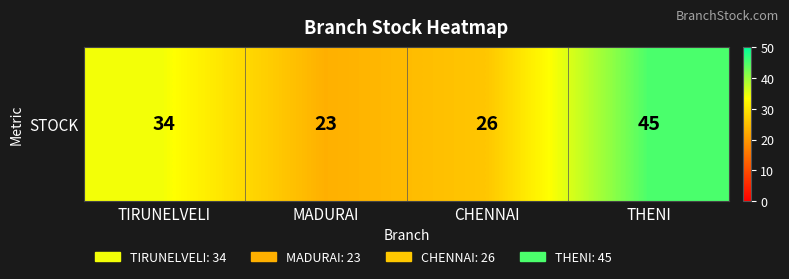

What is the sum of the values at CHENNAI and MADURAI?

49